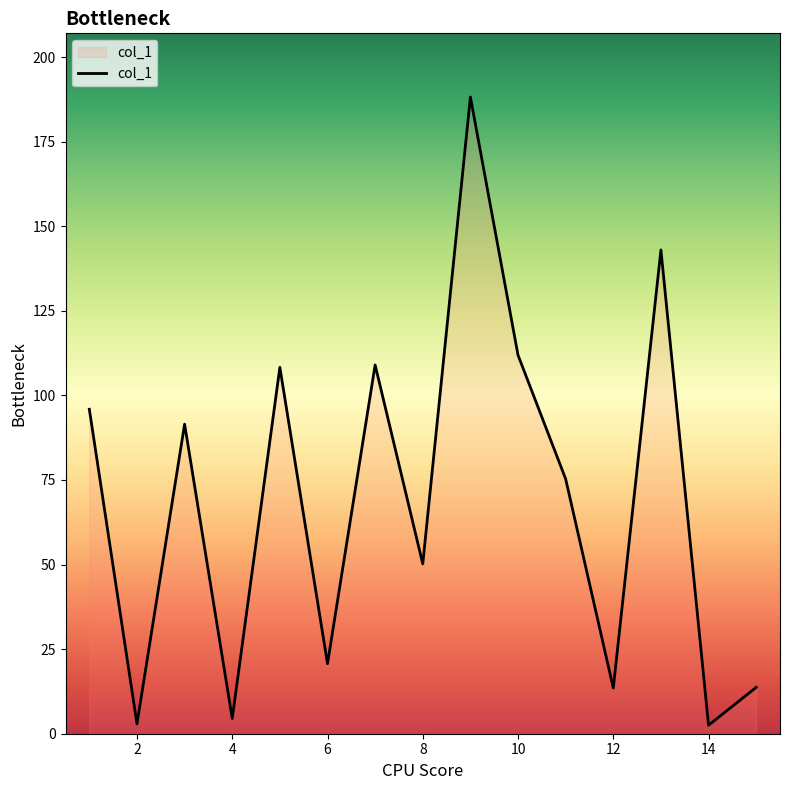

What is the greatest value displayed?

188.2